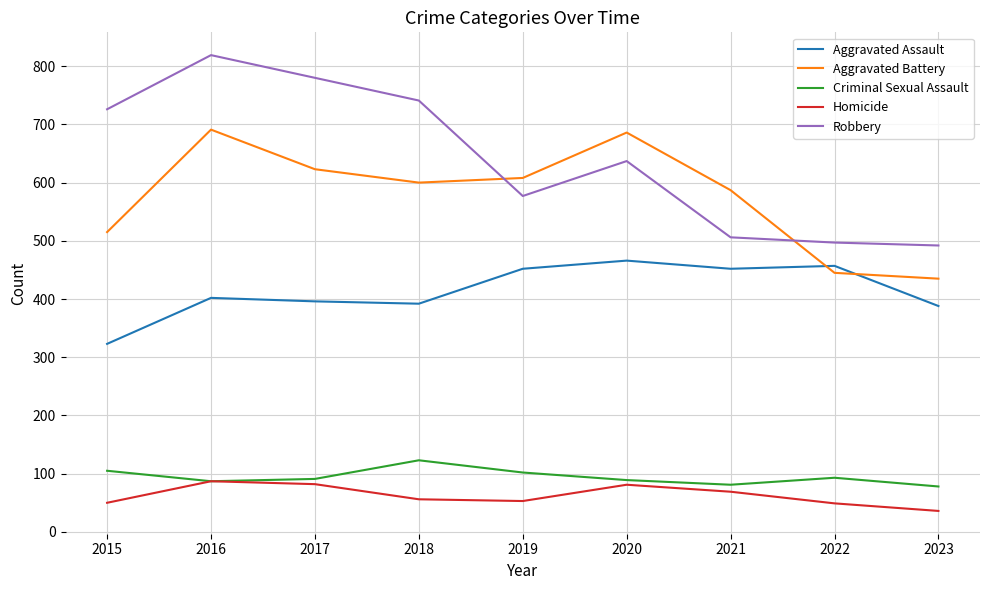

Where is Robbery nearest to the value 655?

2020